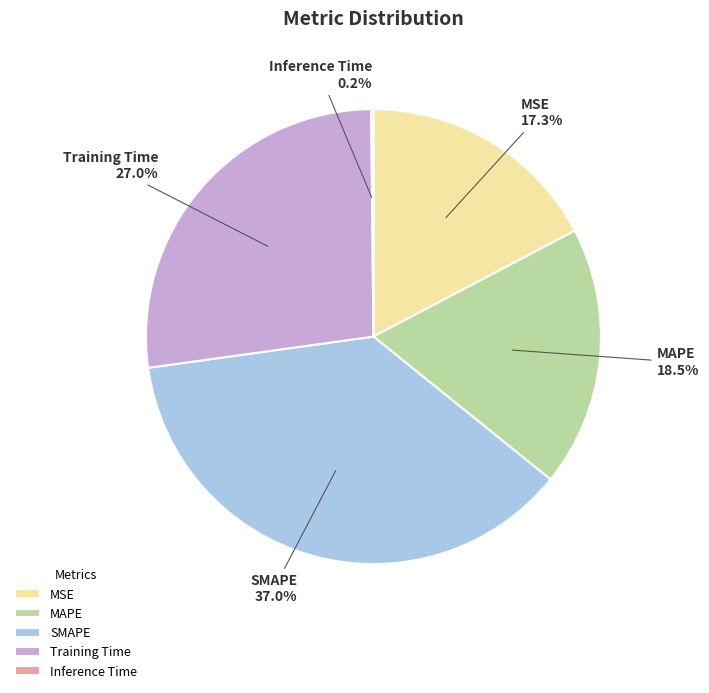

What percentage is the Training Time slice, to the nearest percent?

27%